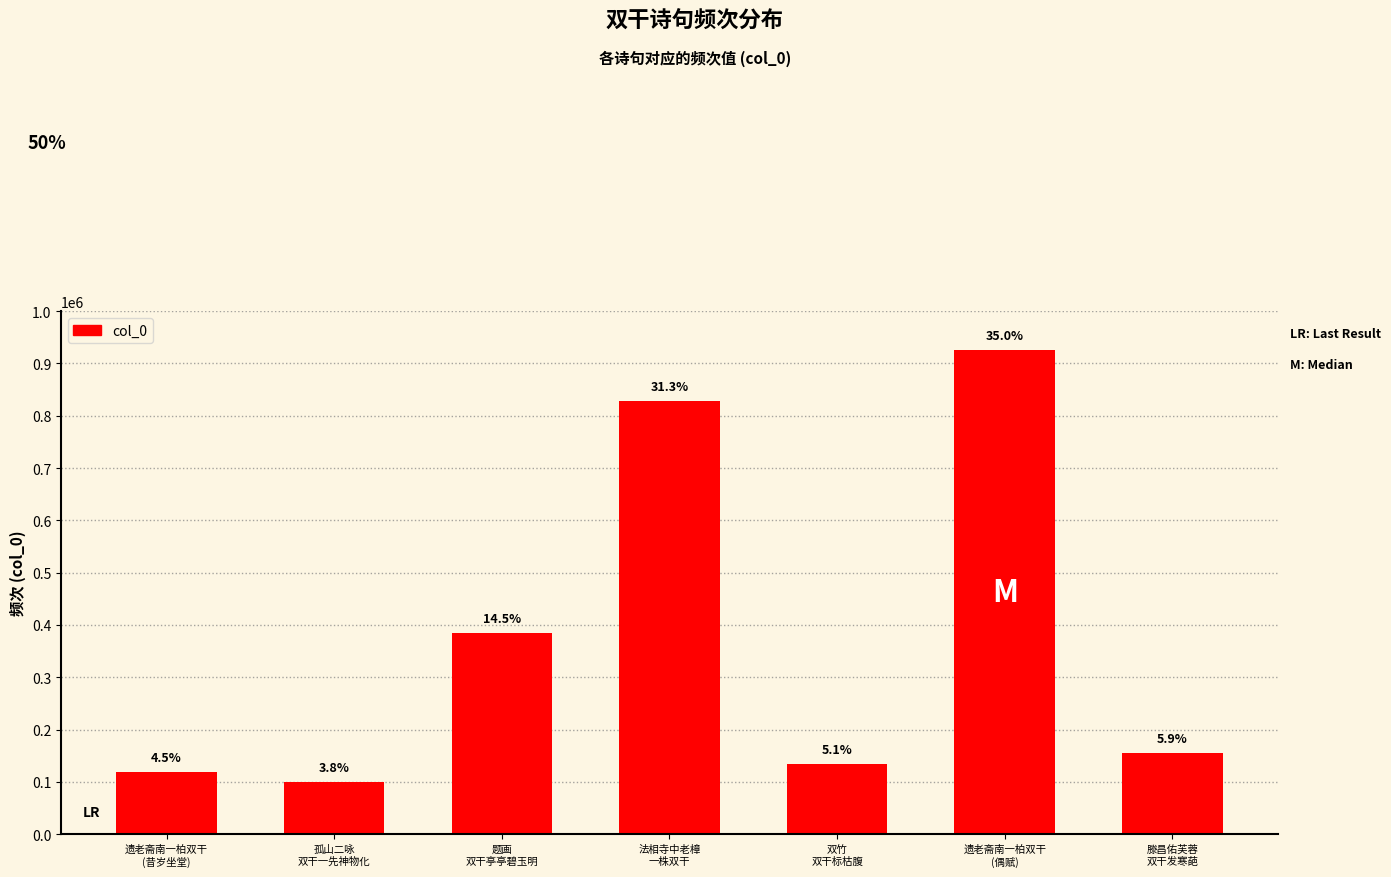

What value does the data have at 滕昌佑芙蓉
双干发寒葩, to the nearest 10?

155110